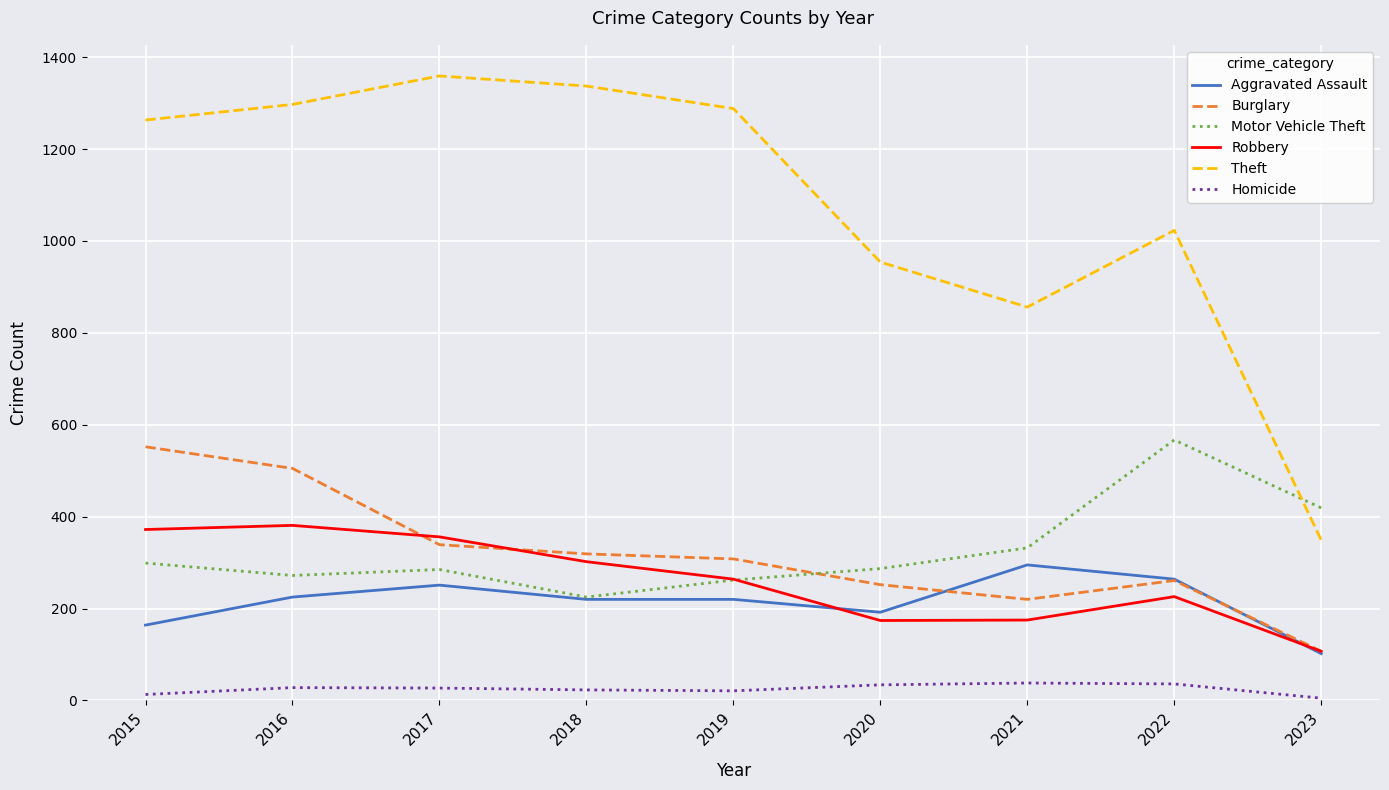

Is the value of Motor Vehicle Theft at 2023 greater than the value of Robbery at 2016?

Yes